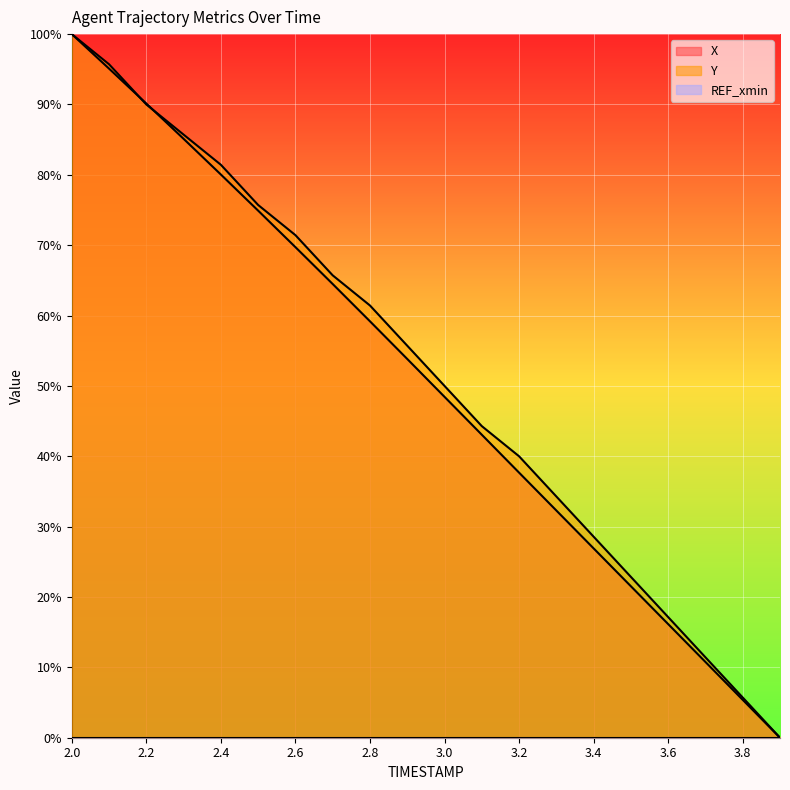

Rank the series by their average value, from lowest to highest.

X, Y